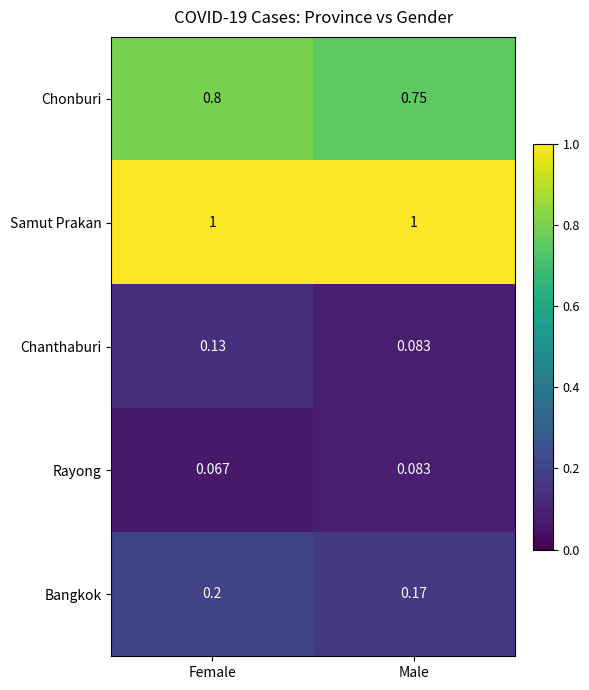

Which category has the lowest value across all series?

Female